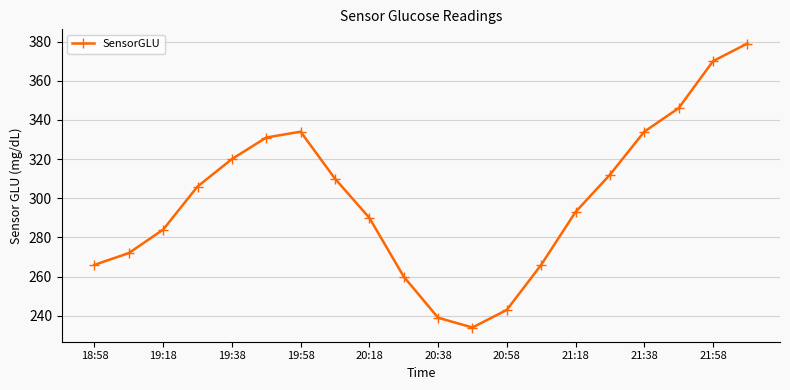

What is the value of the 9th point from the left?

290